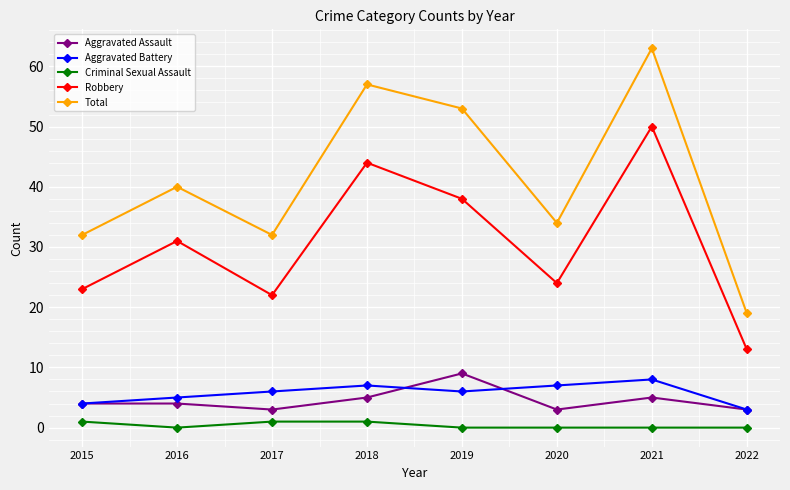

Rank the series at 2017 from highest to lowest value.

Total, Robbery, Aggravated Battery, Aggravated Assault, Criminal Sexual Assault